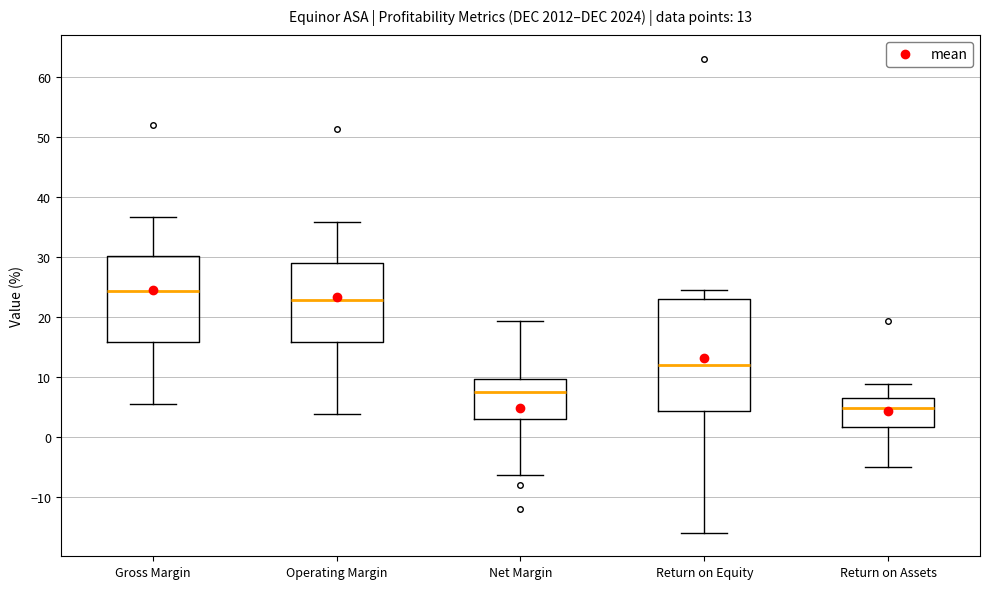

Which box is the tallest, from its lower edge to its upper edge?

Return on Equity